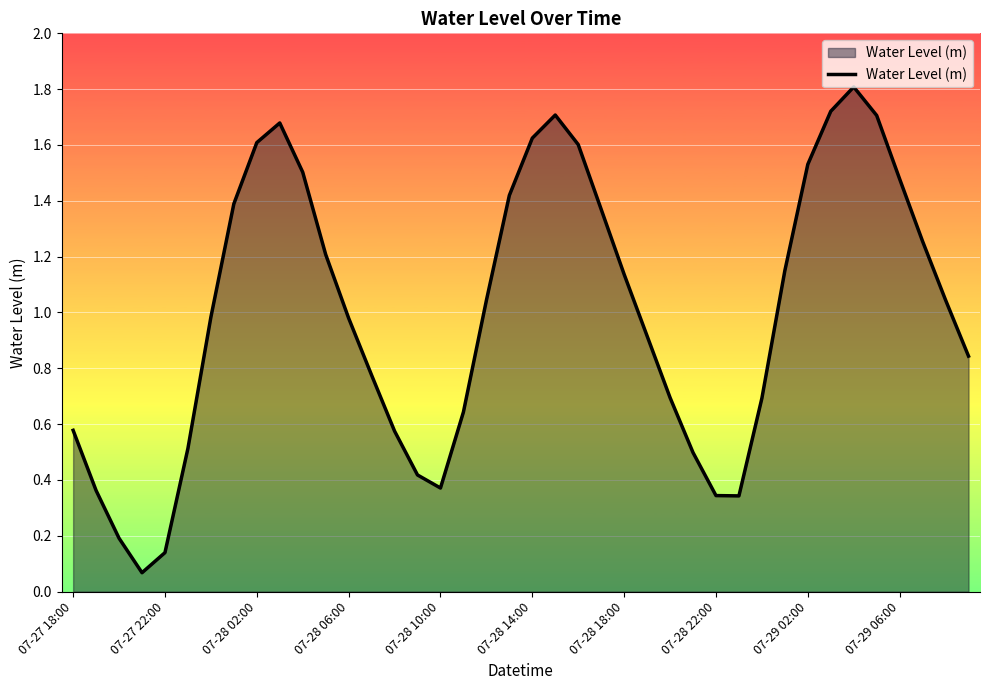

What is the maximum value shown in the chart?

1.8